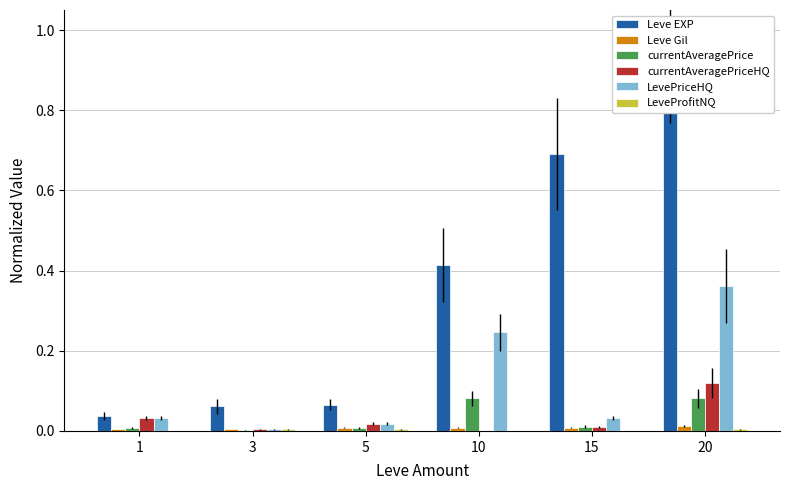

Rank the categories by LeveProfitNQ value from highest to lowest.

3, 20, 5, 1, 15, 10